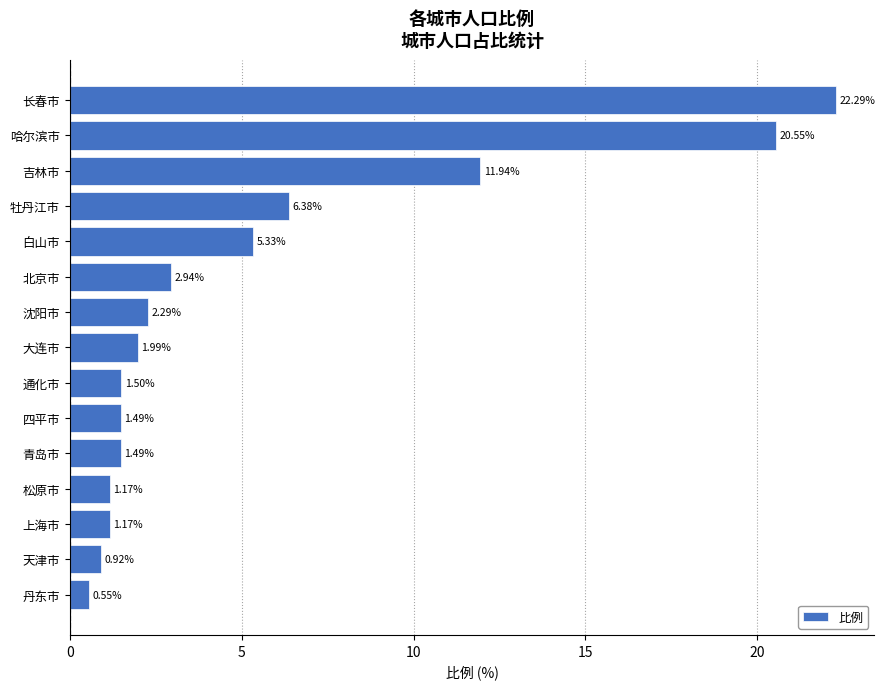

Between 通化市 and 天津市, which is larger?

通化市